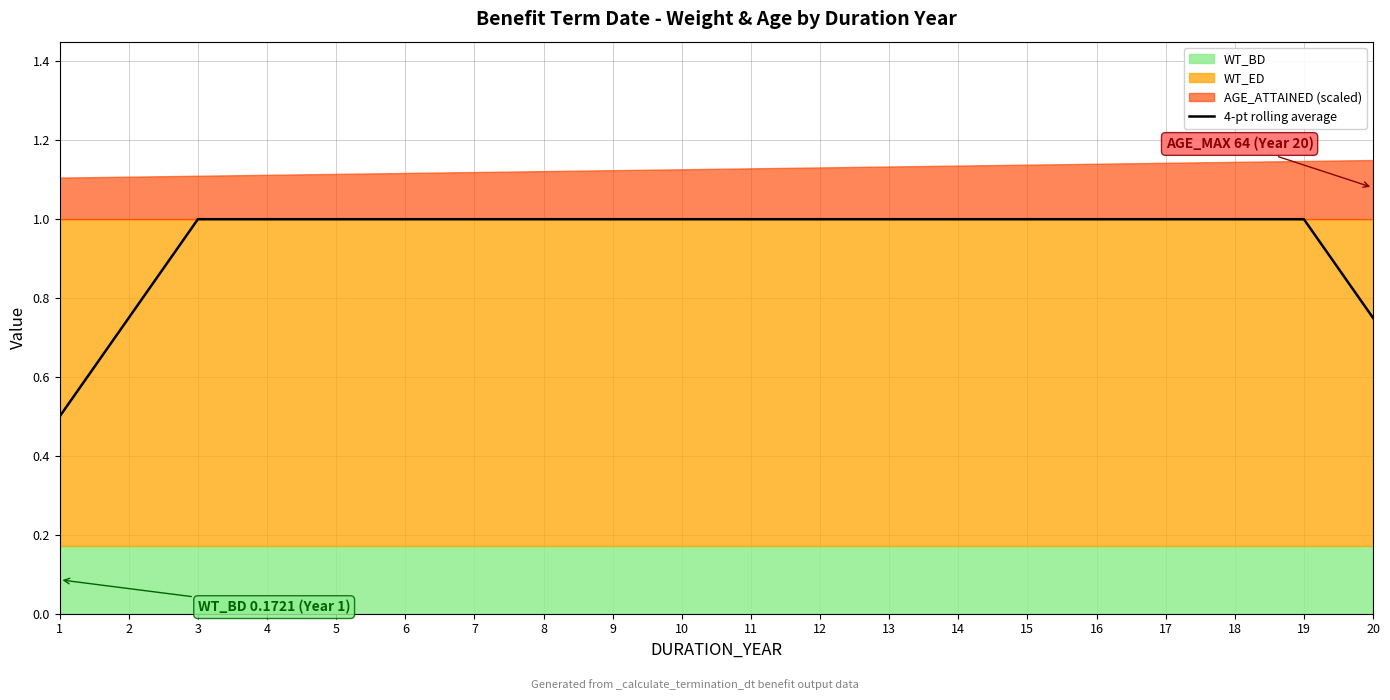

What is the value of the 9th point from the left?

1.0